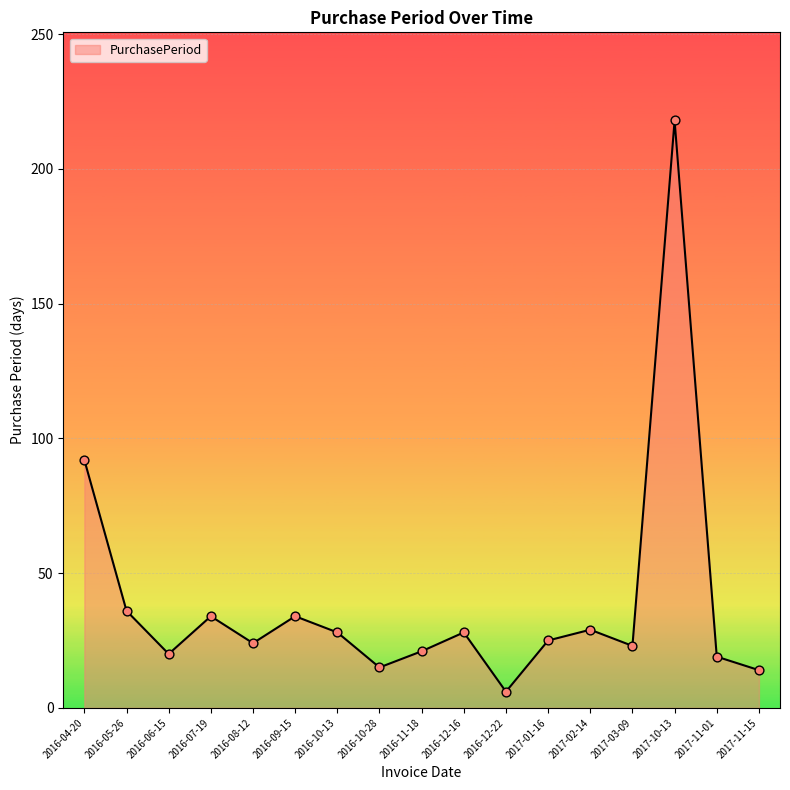

Between 2017-10-13 and 2016-11-18, which is larger?

2017-10-13